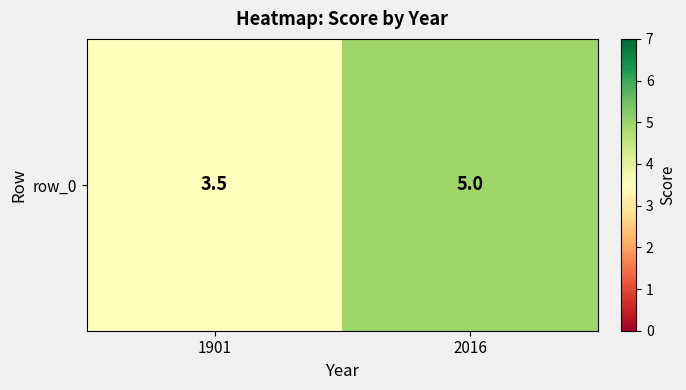

Count the number of categories in the chart.

2